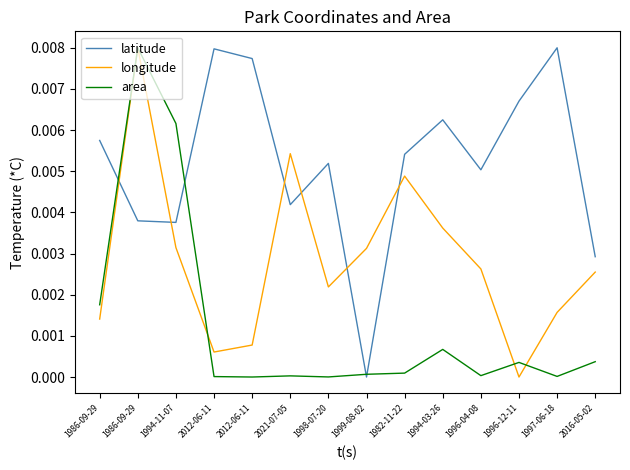

Count the number of data series in this chart.

3